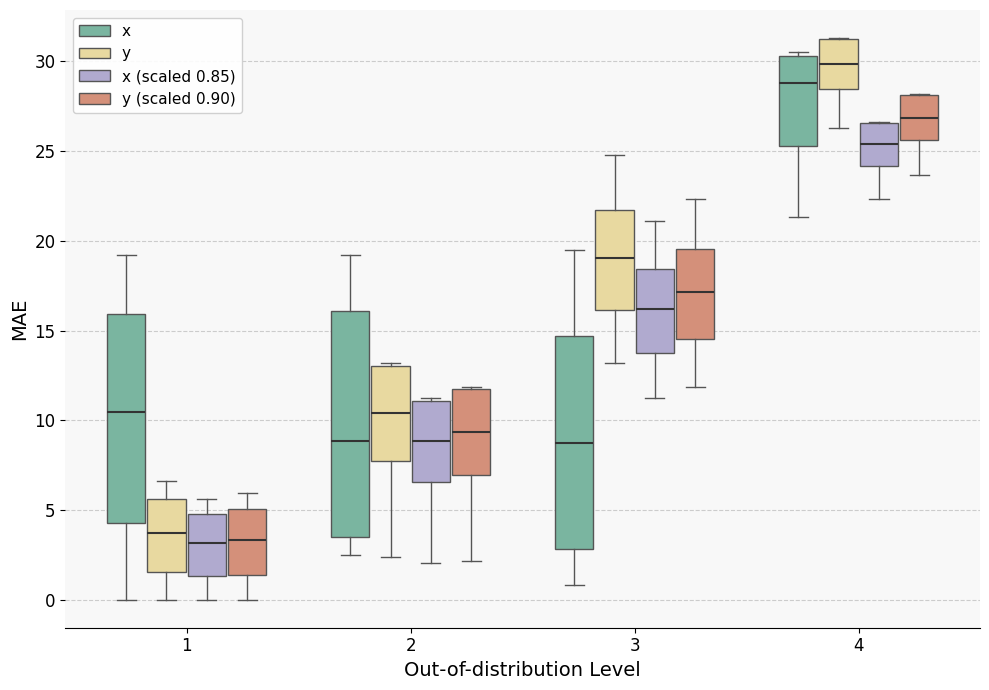

Which box is the tallest, from its lower edge to its upper edge?

2 (x)